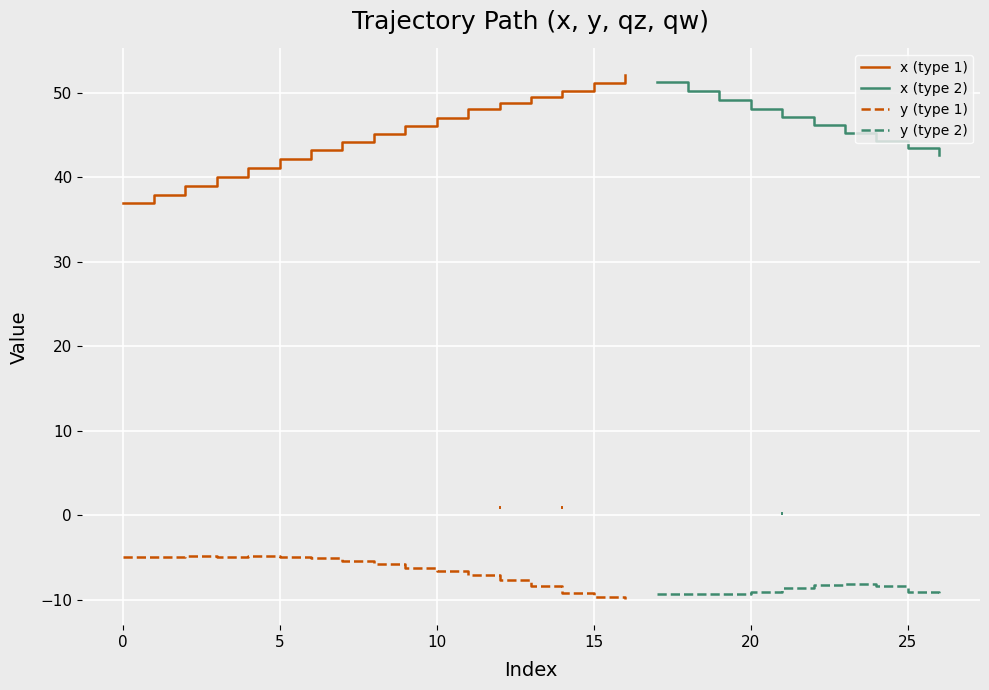

Which series changed the most between 16 and 21?

x